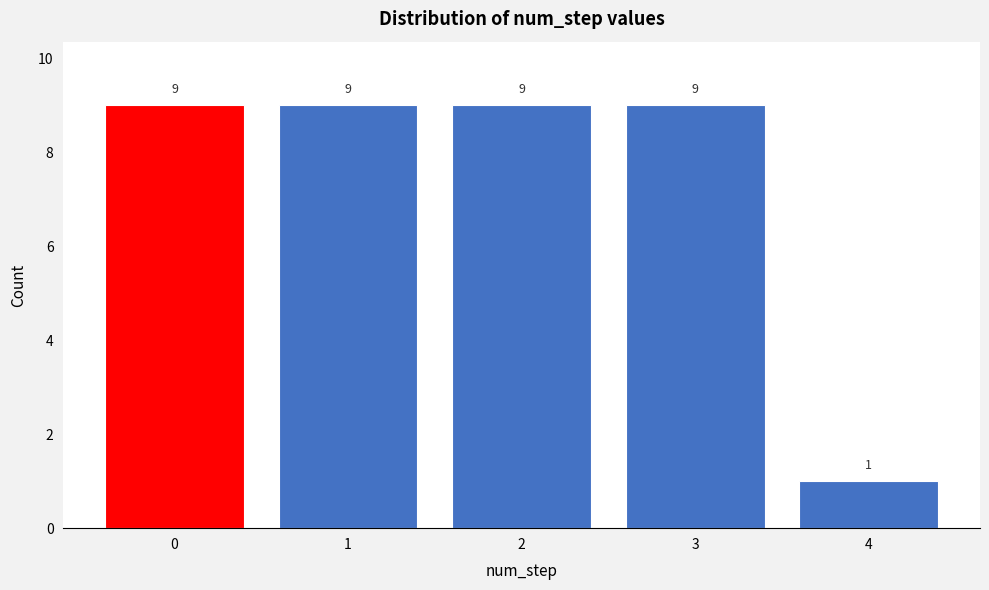

Reading left to right, transcribe this chart: for each bar, give the range it covers on the x-axis and its height.

-0.5 to 0.5: 9
0.5 to 1.5: 9
1.5 to 2.5: 9
2.5 to 3.5: 9
3.5 to 4.5: 1